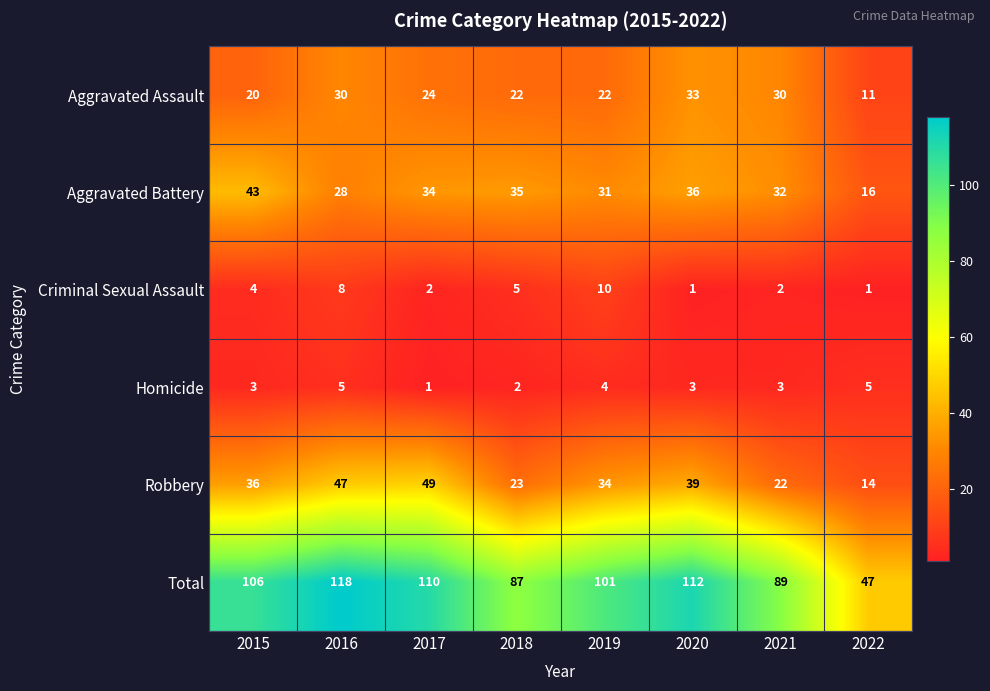

List the series in order of their peak value, highest first.

Total, Robbery, Aggravated Battery, Aggravated Assault, Criminal Sexual Assault, Homicide